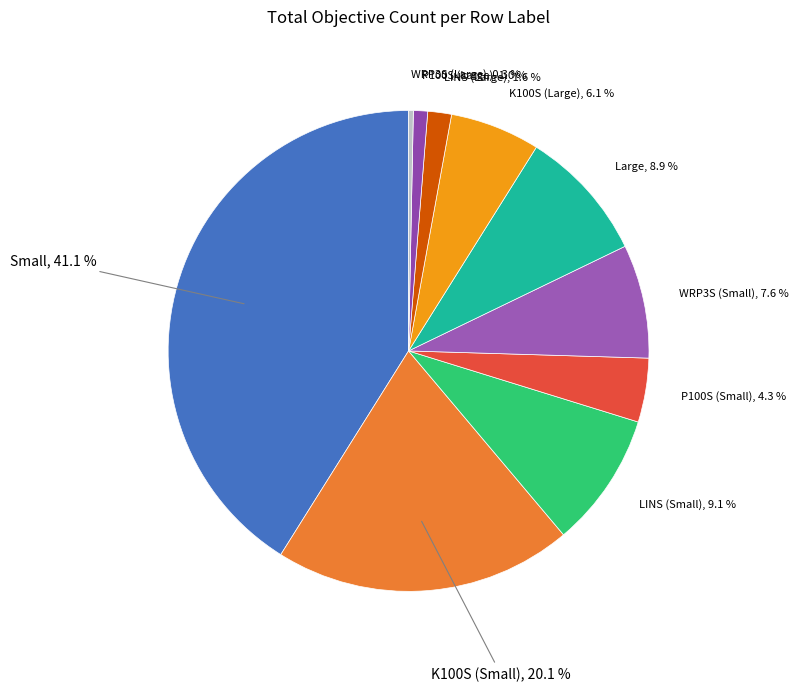

Rank the categories by value from highest to lowest.

Small, K100S (Small), LINS (Small), Large, WRP3S (Small), K100S (Large), P100S (Small), LINS (Large), P100S (Large), WRP3S (Large)